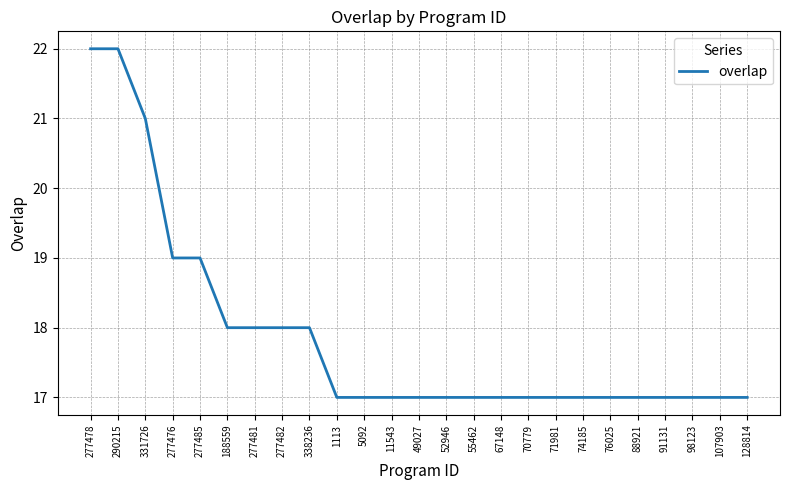

The chart shows a value of 22 at 290215. True or false?

True